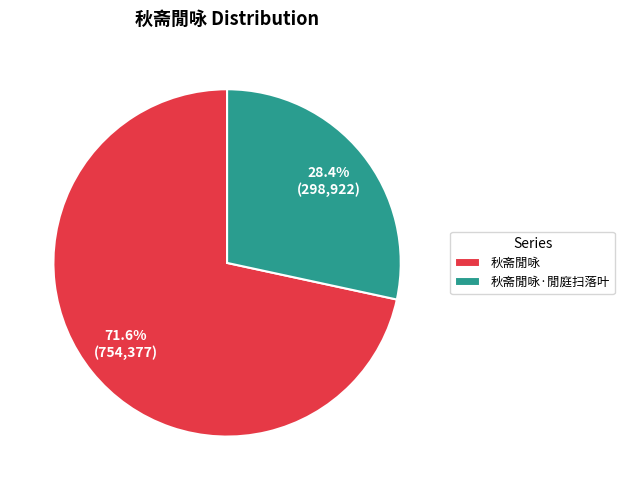

Approximately how many times larger is the value at 秋斋閒咏·閒庭扫落叶 compared to 秋斋閒咏?

0.4